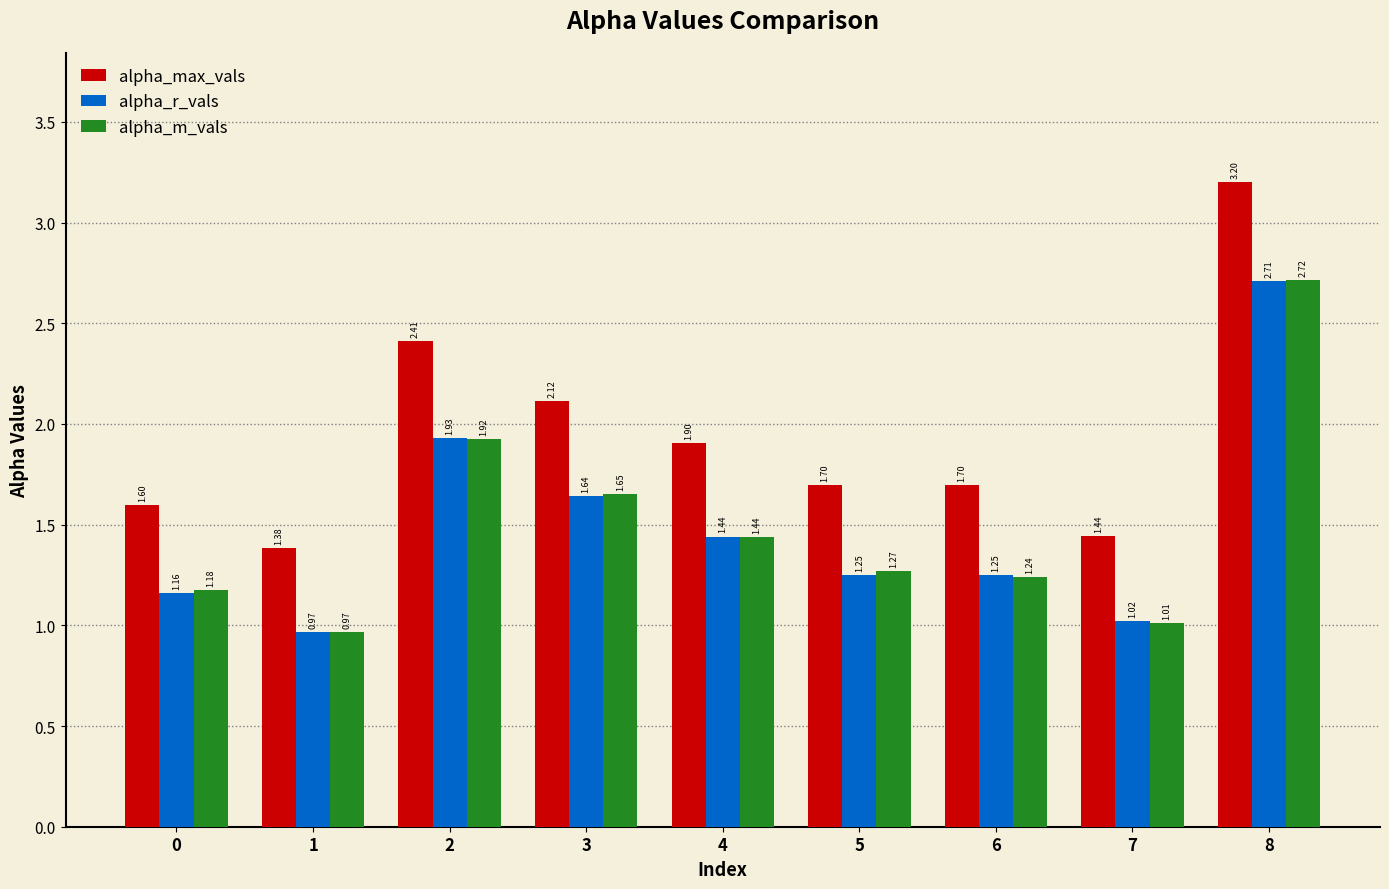

True or false: alpha_max_vals has a value of 2.0 at 7.

False